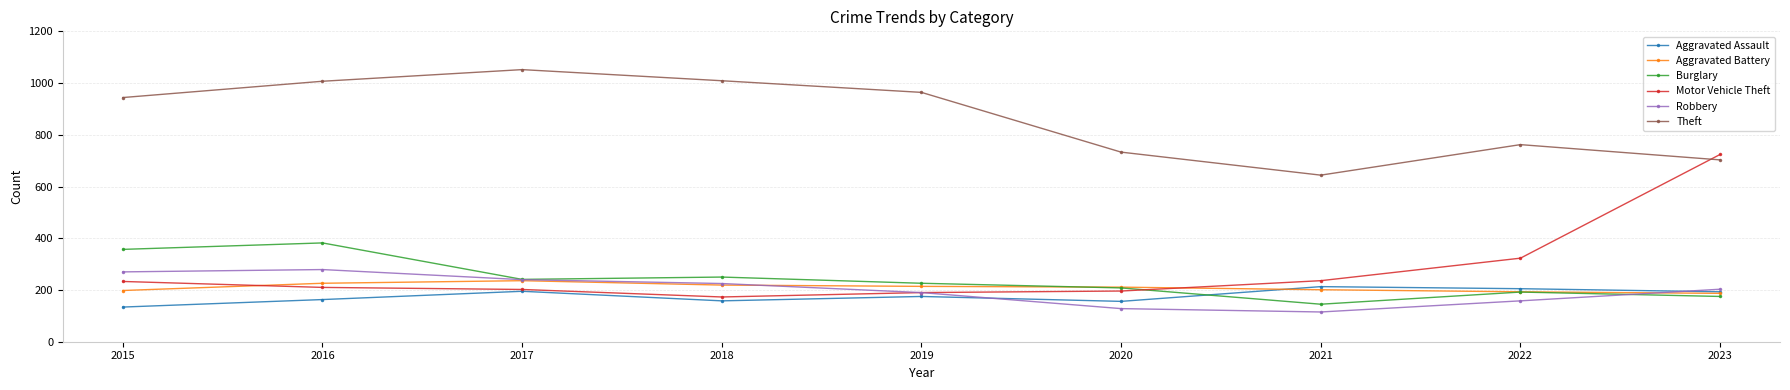

How many values in the Burglary series are below 226?

4